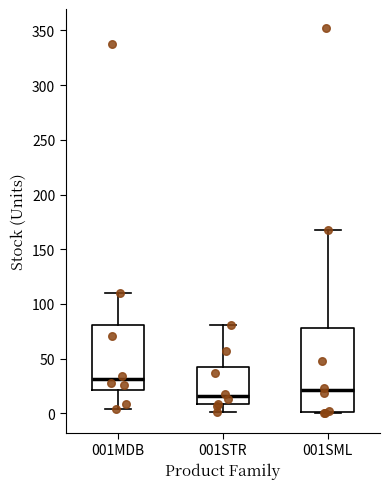

Reading left to right, transcribe this box plot: for each box, give where its median line is, the range the box spans, and where its two whiskers end, as read against the y-axis. The values are not printed on the chart, so give them approximately, as read against the axis.

001MDB: median 30, box 20 to 80, whiskers 5 to 110
001STR: median 15, box 10 to 40, whiskers 0 to 80
001SML: median 20, box 0 to 80, whiskers 0 to 170